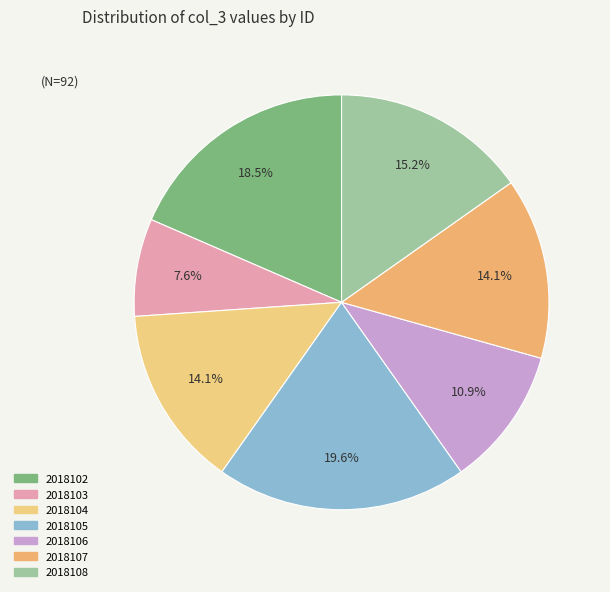

What is the change in value from 2018104 to 2018106?

-3